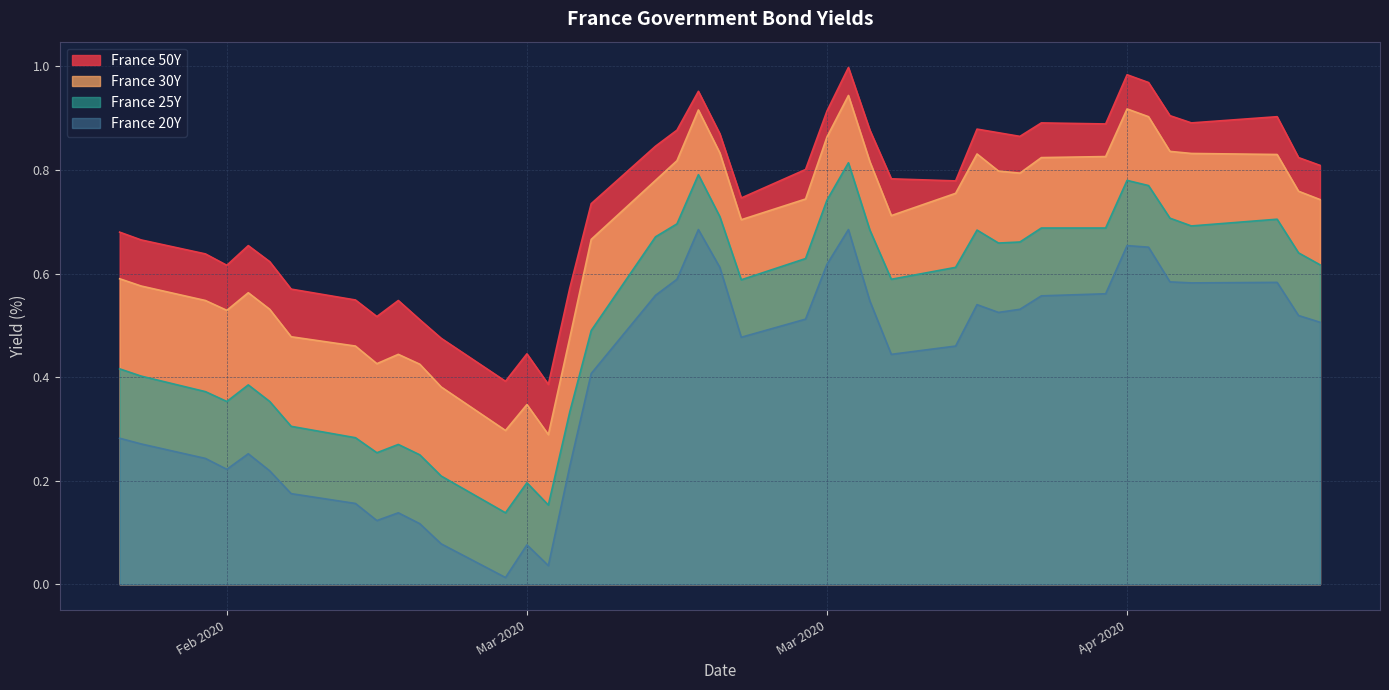

True or false: France 50Y and France 20Y cross at least once.

False